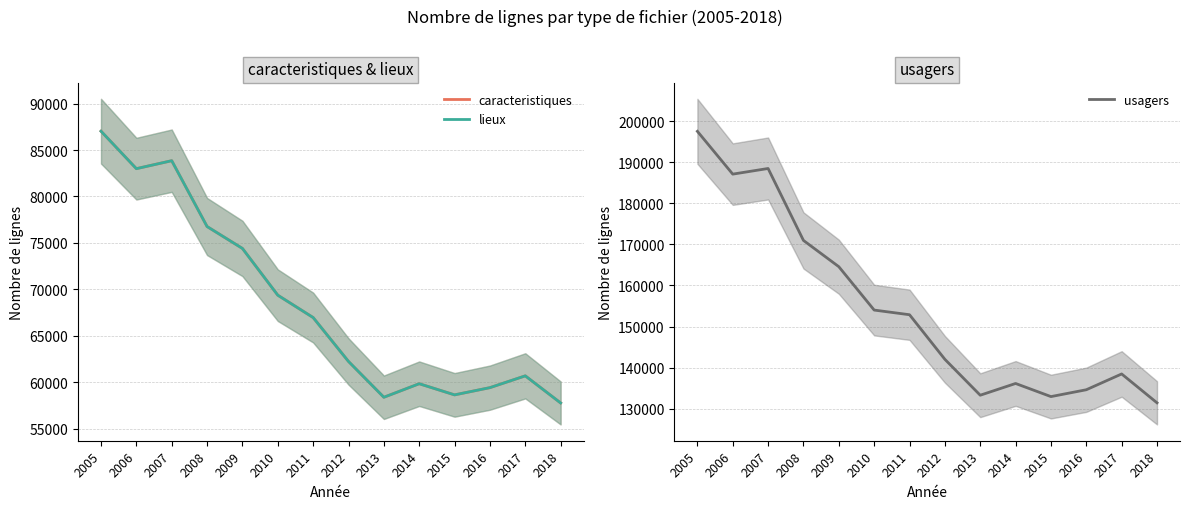

Rank the series at 2013 from lowest to highest value.

caracteristiques, lieux, usagers